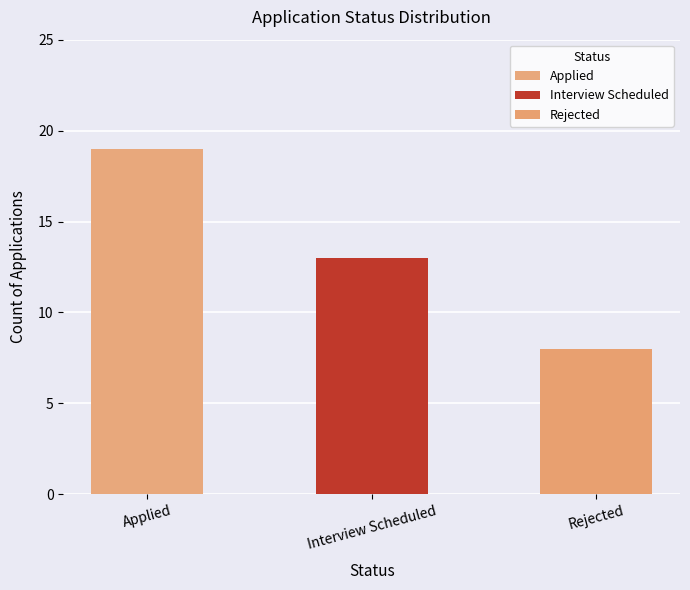

What is the value of the 2nd bar from the left?

13